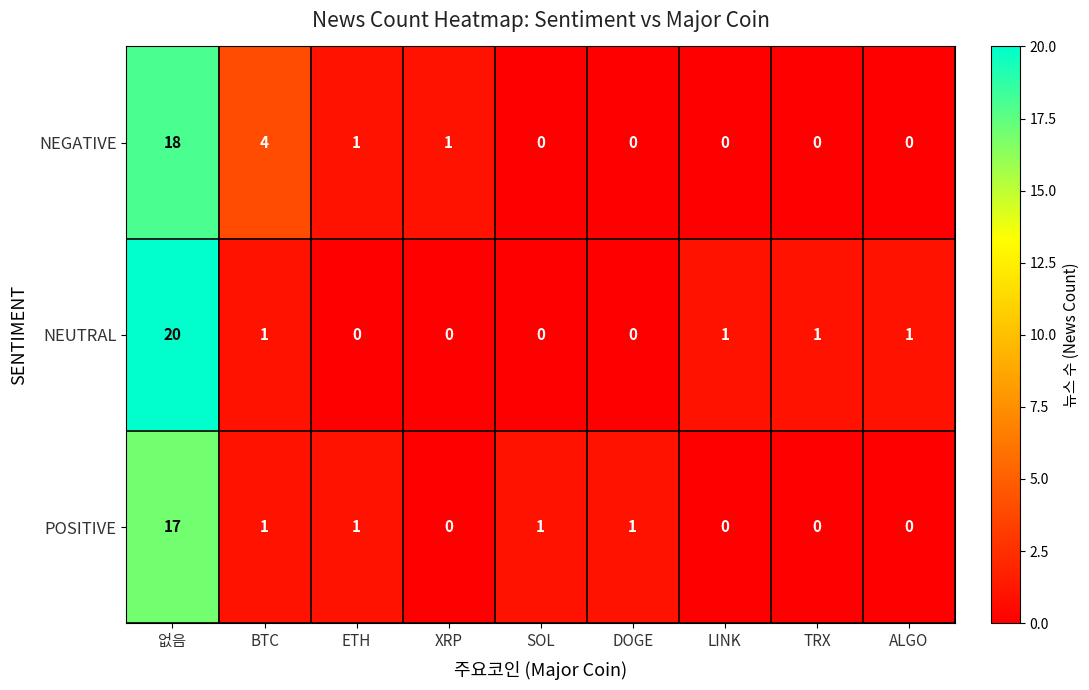

At how many categories does at least one series exceed 19?

1